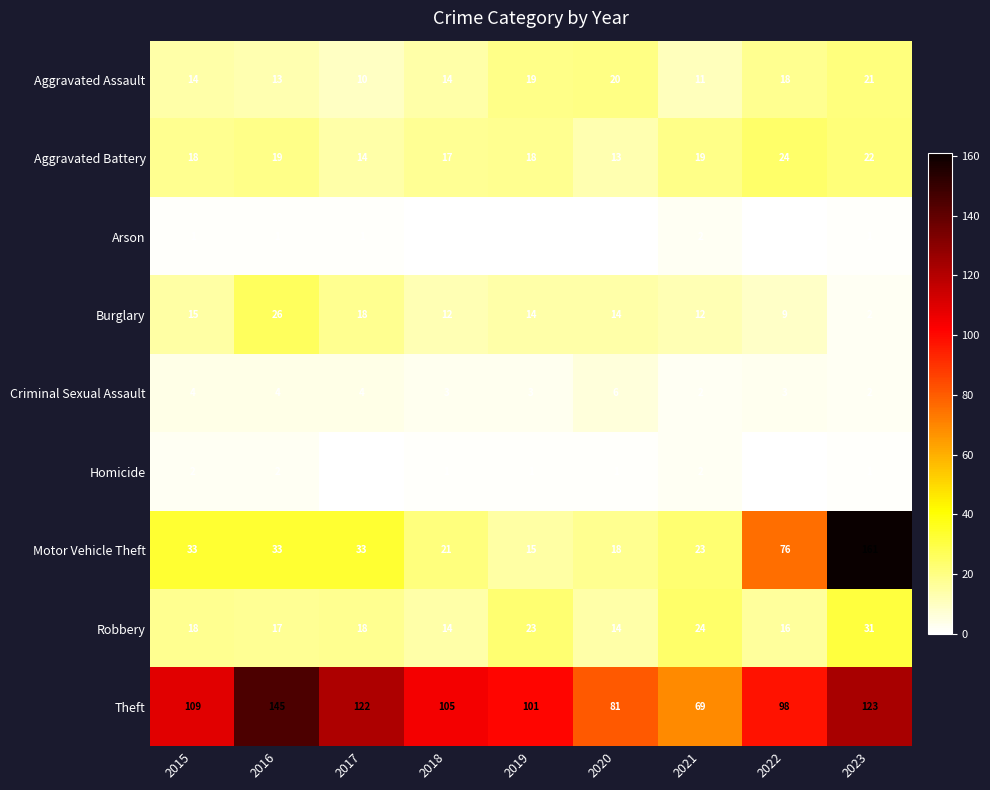

Rank the categories by Theft value from highest to lowest.

2016, 2023, 2017, 2015, 2018, 2019, 2022, 2020, 2021